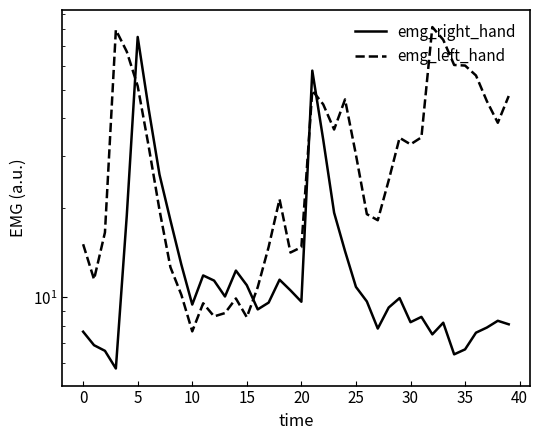

Does the chart display data point markers on the line(s)?

No